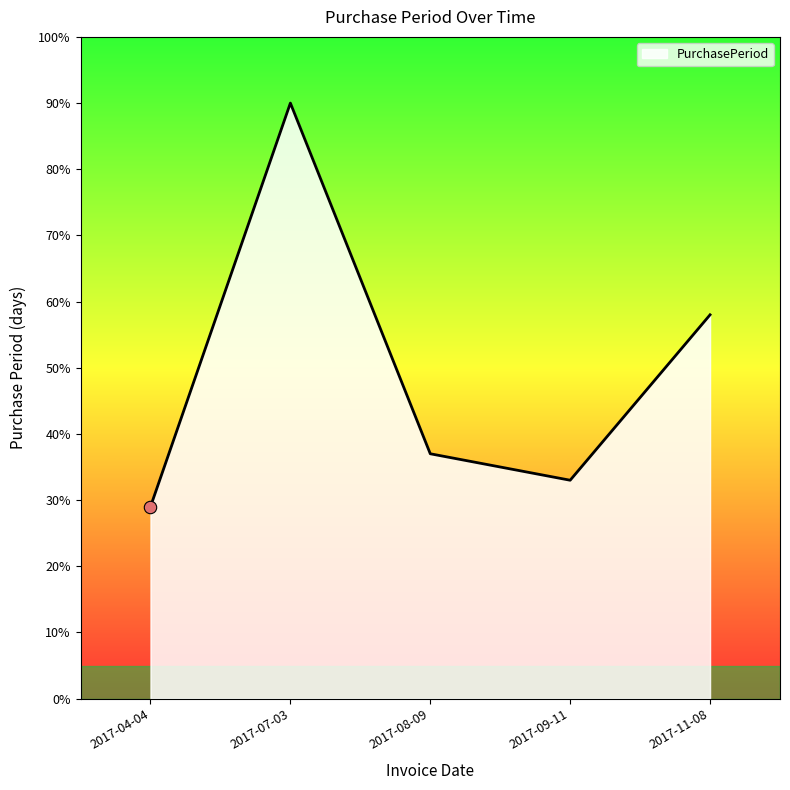

What is the change in value from 2017-09-11 to 2017-11-08?

+25